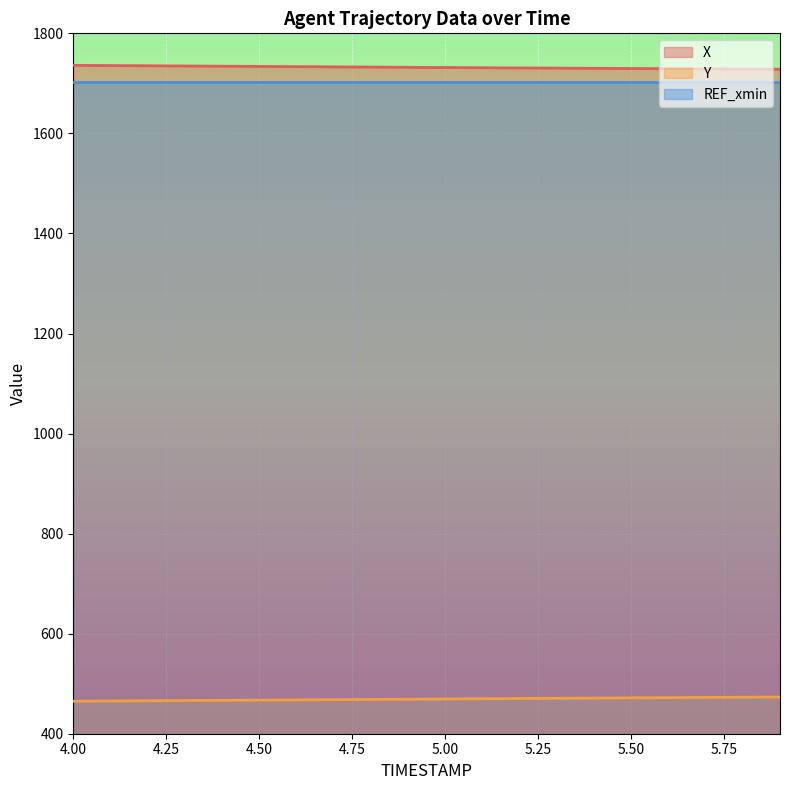

What is the difference between the highest and lowest values at 5.50?

1258.0